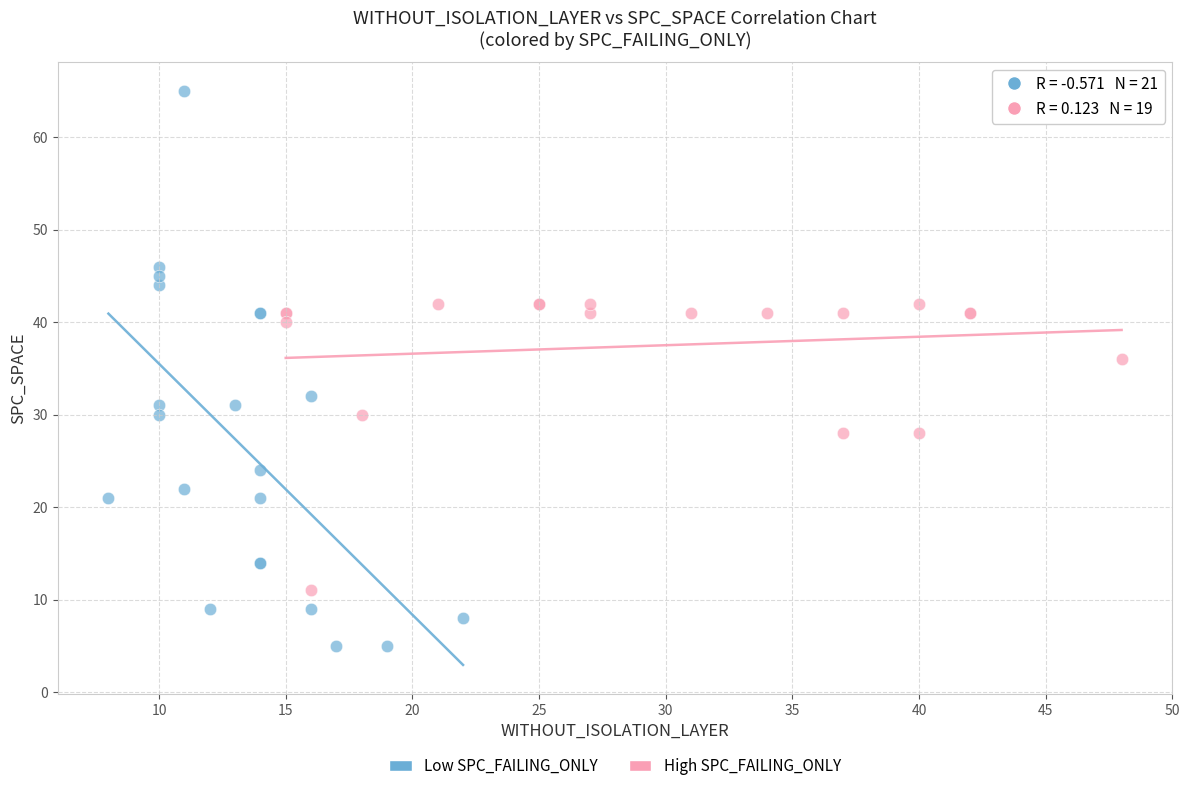

Which series reaches the minimum Y coordinate?

Low SPC_FAILING_ONLY